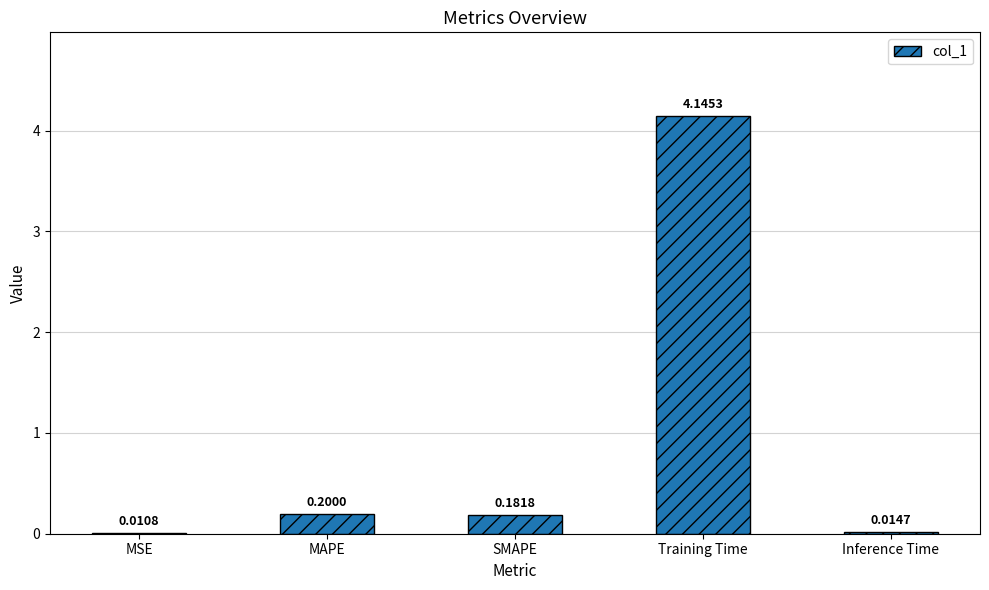

Where is the data nearest to the value 2?

MAPE